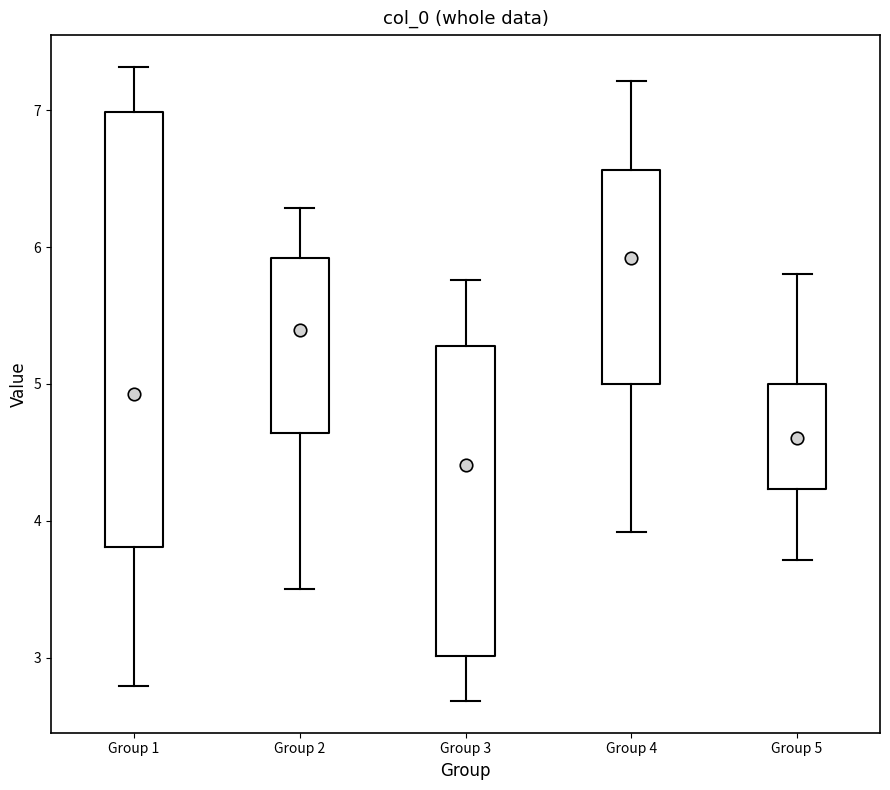

Where does the upper whisker of the box for Group 5 end on the y-axis? The values are not printed on the chart, so give them approximately, as read against the axis.

5.8